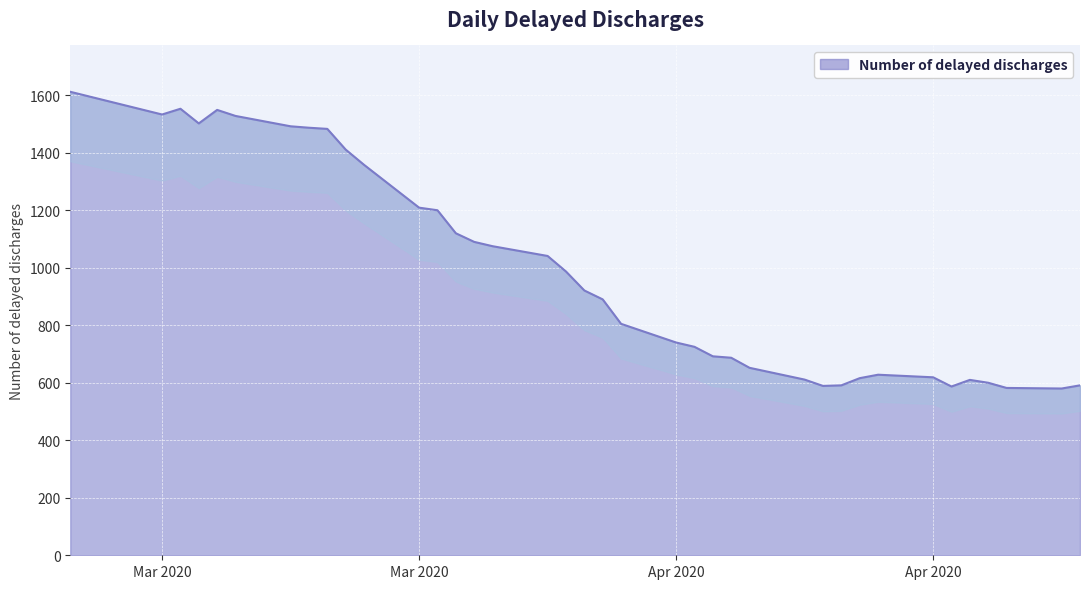

How many lines are shown in the chart?

1